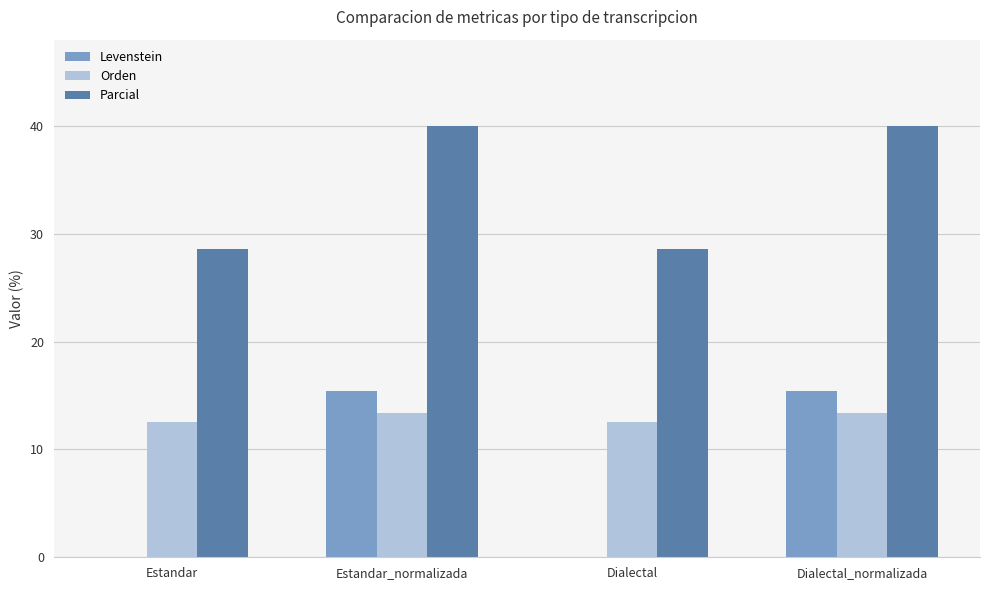

Which series has the largest total across all categories?

Parcial